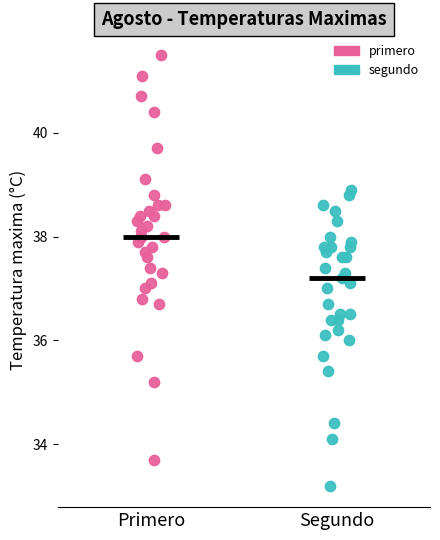

What are all the series names shown in the legend?

primero, segundo